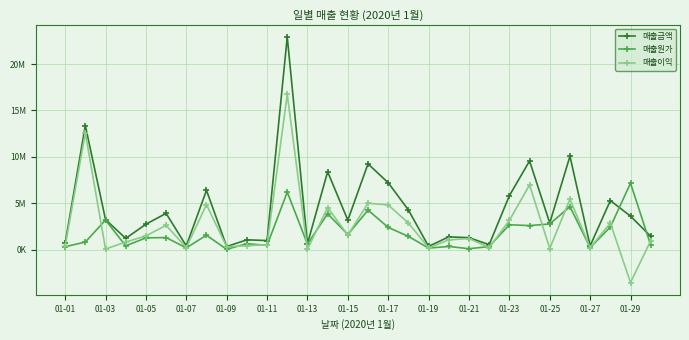

Is this an area chart (filled region under the line)?

No